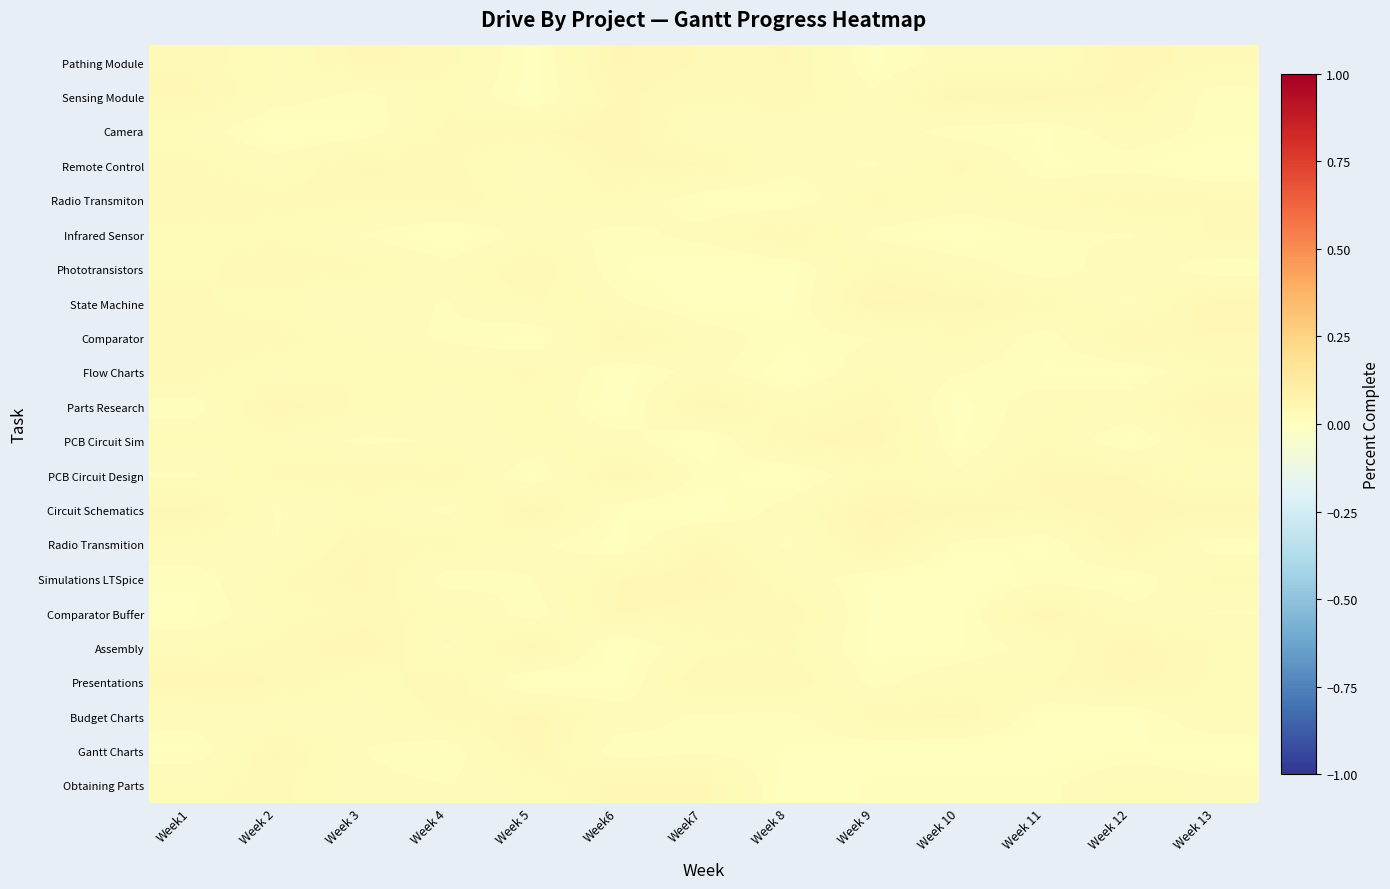

What is the total value across all series at Week 5?

0.5